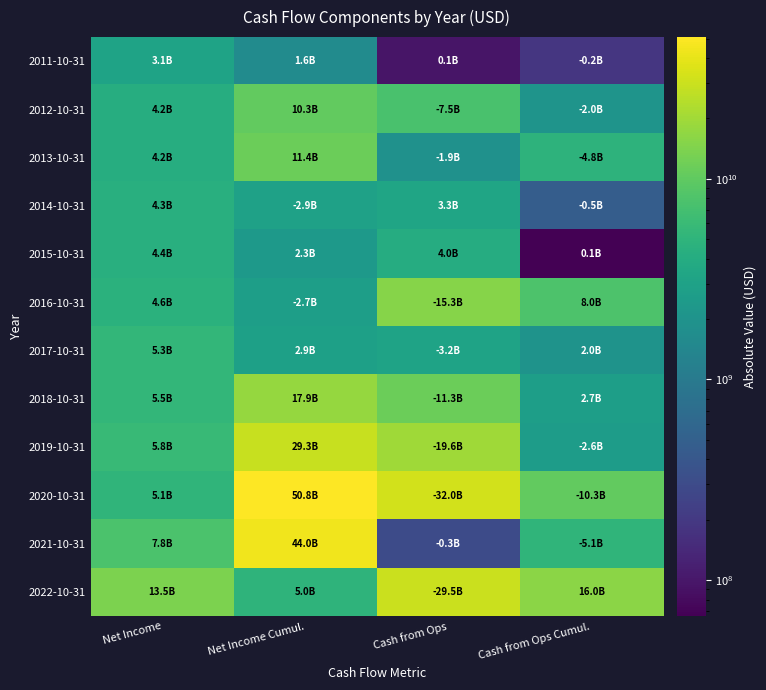

Which series changed the most between Net Income and Cash from Ops Cumul.?

2020-10-31